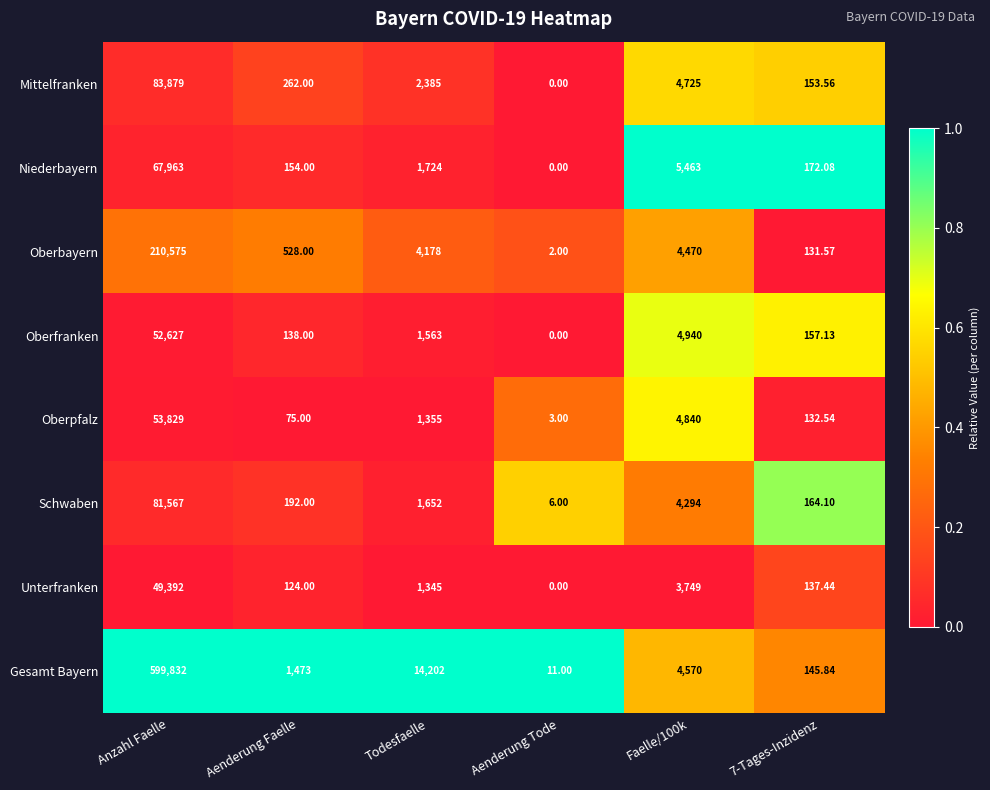

At 7-Tages-Inzidenz, list the series in order from smallest to largest.

Oberbayern, Oberpfalz, Unterfranken, Gesamt Bayern, Mittelfranken, Oberfranken, Schwaben, Niederbayern